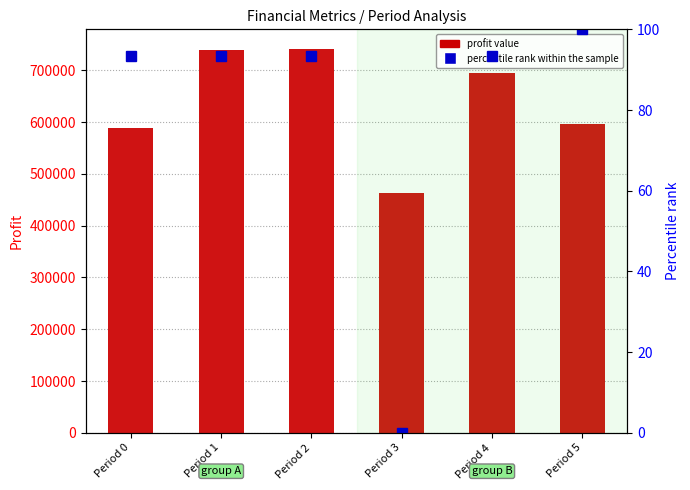

Which series changed the most between Period 2 and Period 4?

profit value